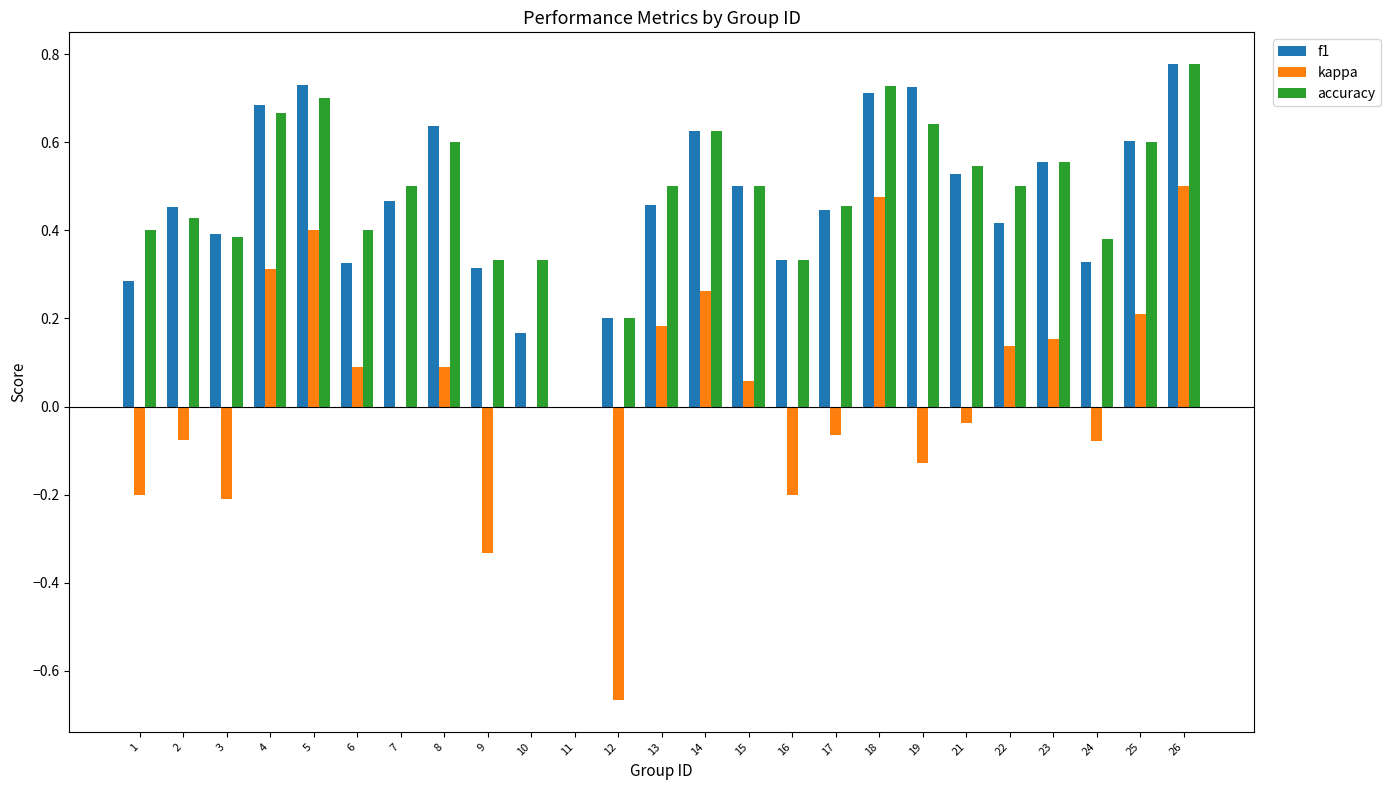

True or false: accuracy has a value of 0.2 at 22.

False